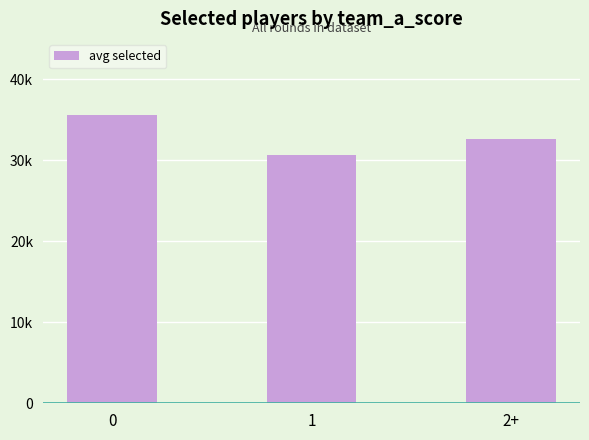

Are the bars horizontal?

No